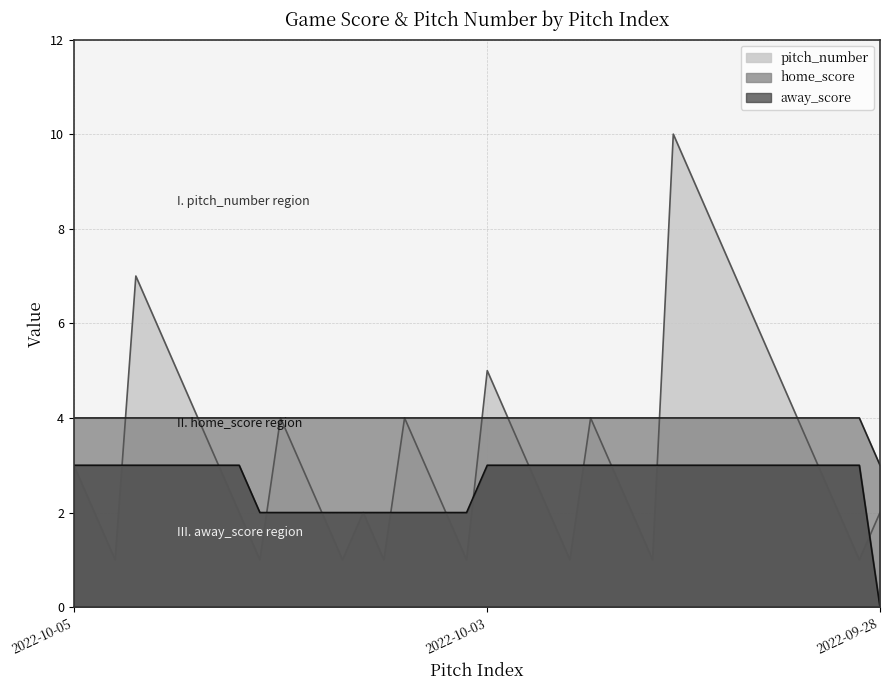

True or false: pitch_number has a value of 5 at 2022-10-03.

True